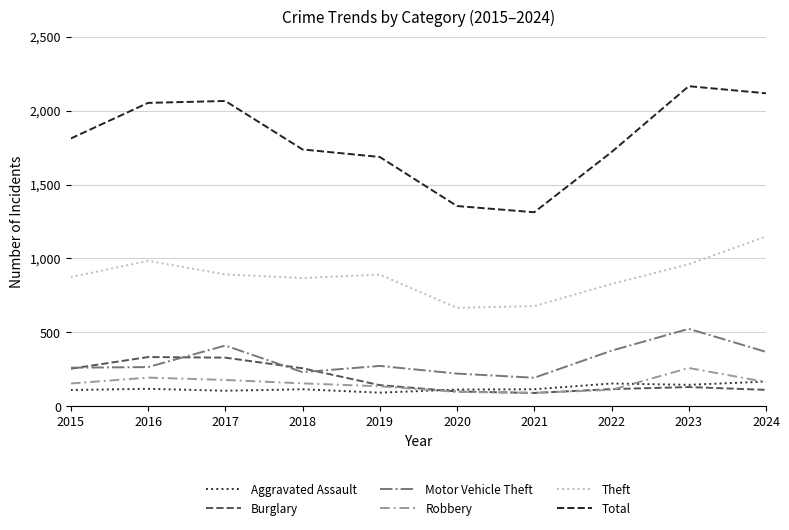

What is the sum of all Total values?

18028